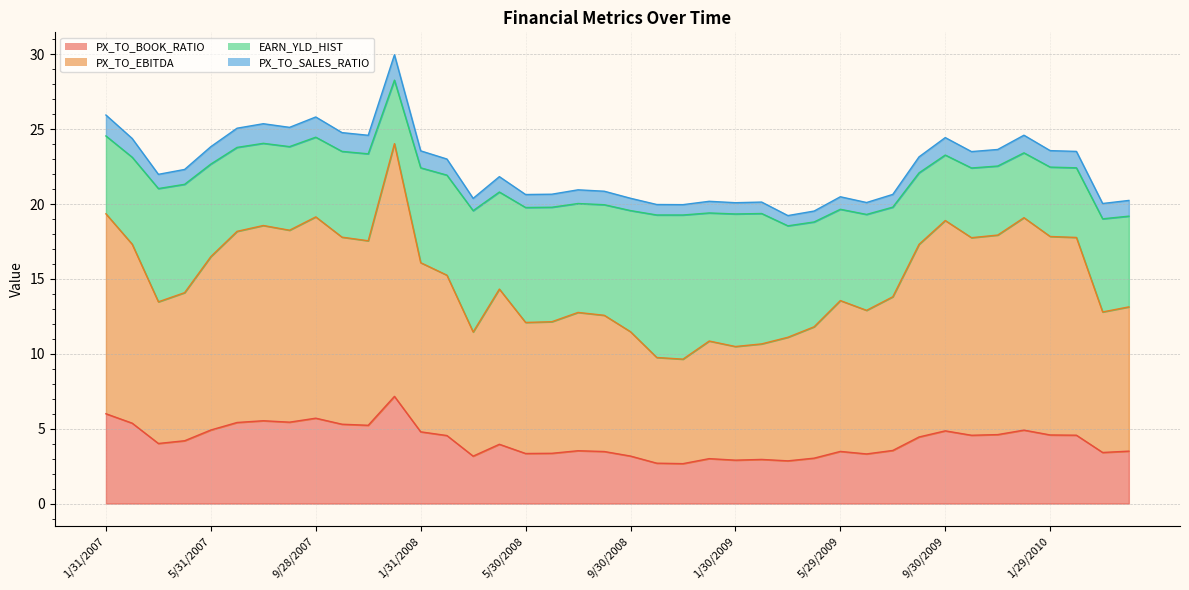

What is the lowest value of the PX_TO_BOOK_RATIO series?

2.7